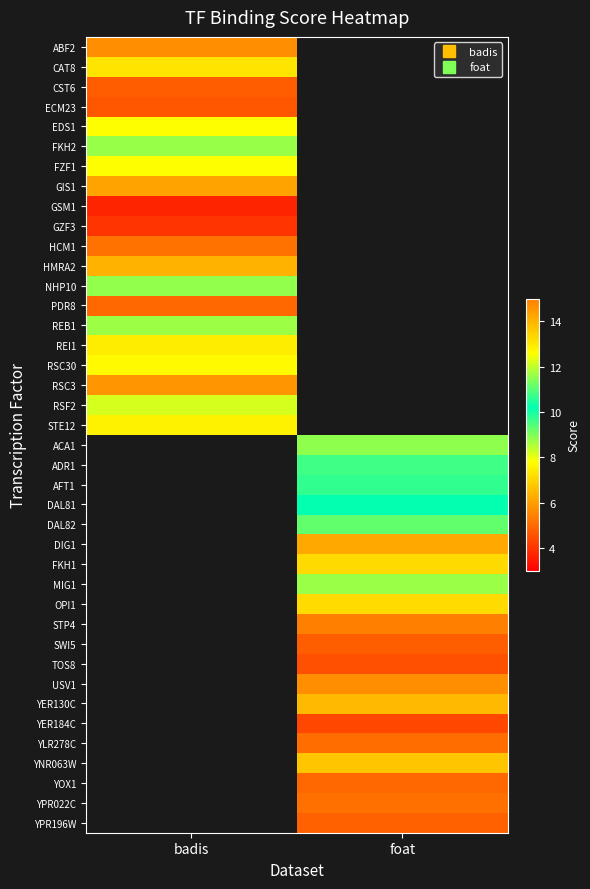

Rank the series at badis from highest to lowest value.

NHP10, FKH2, REB1, RSF2, FZF1, EDS1, RSC30, STE12, REI1, CAT8, HMRA2, GIS1, ABF2, HCM1, PDR8, CST6, ECM23, GZF3, GSM1, ACA1, ADR1, AFT1, DAL81, DAL82, DIG1, FKH1, MIG1, OPI1, STP4, SWI5, TOS8, USV1, YER130C, YER184C, YLR278C, YNR063W, YOX1, YPR022C, YPR196W, RSC3